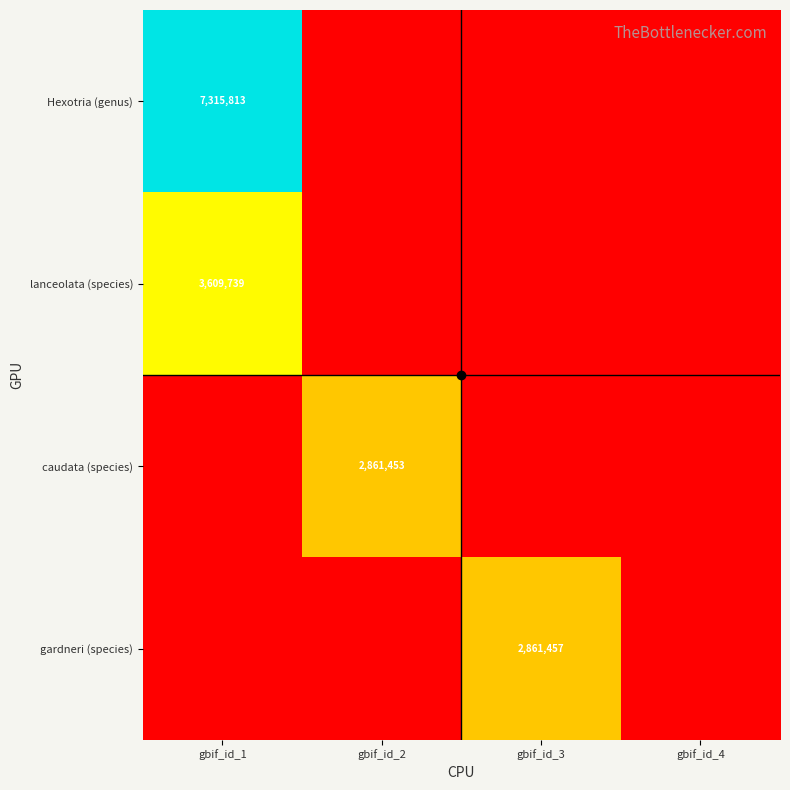

Is it true that Hexotria (genus) equals 7315813 at gbif_id_1?

True